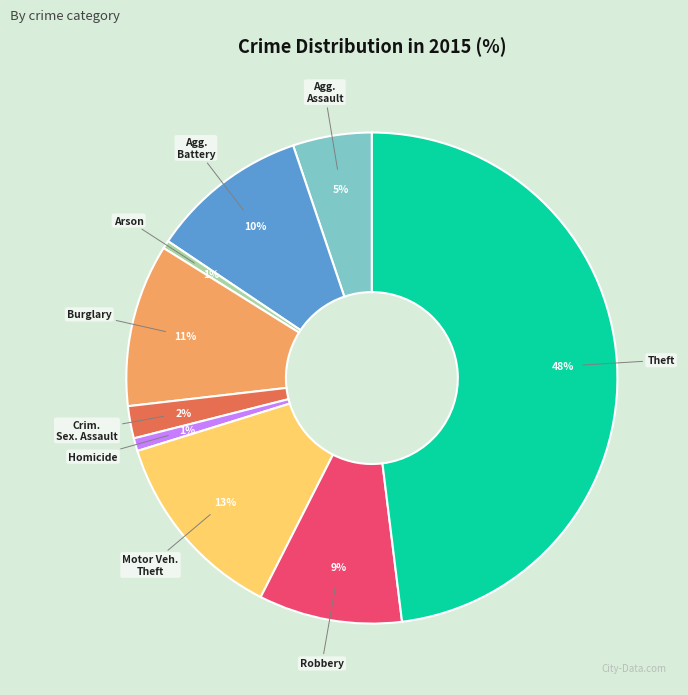

To the nearest percent, what is the average slice percentage?

11%